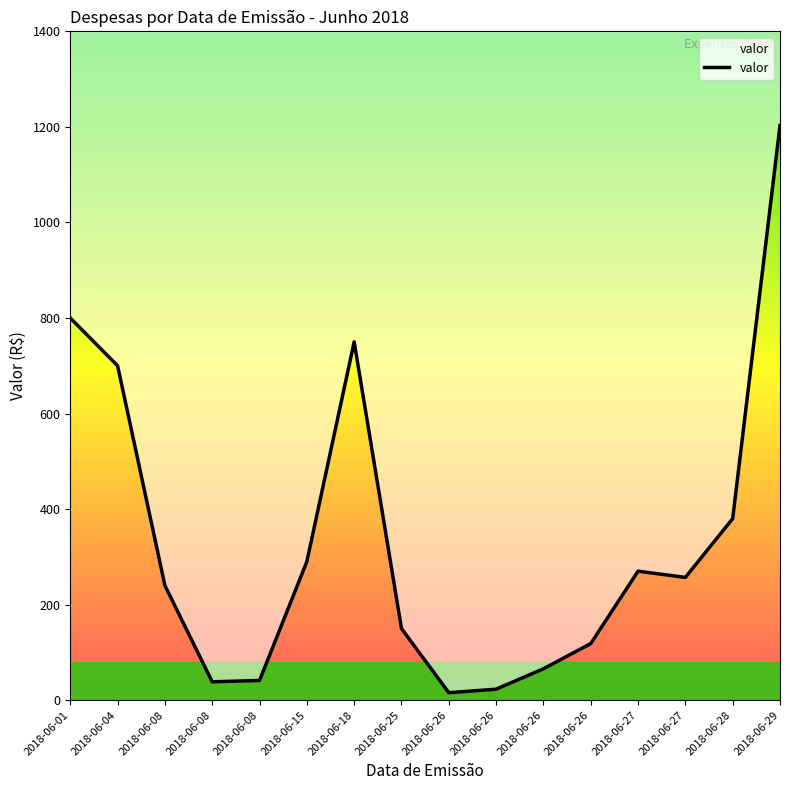

Does the chart display data point markers on the line(s)?

No